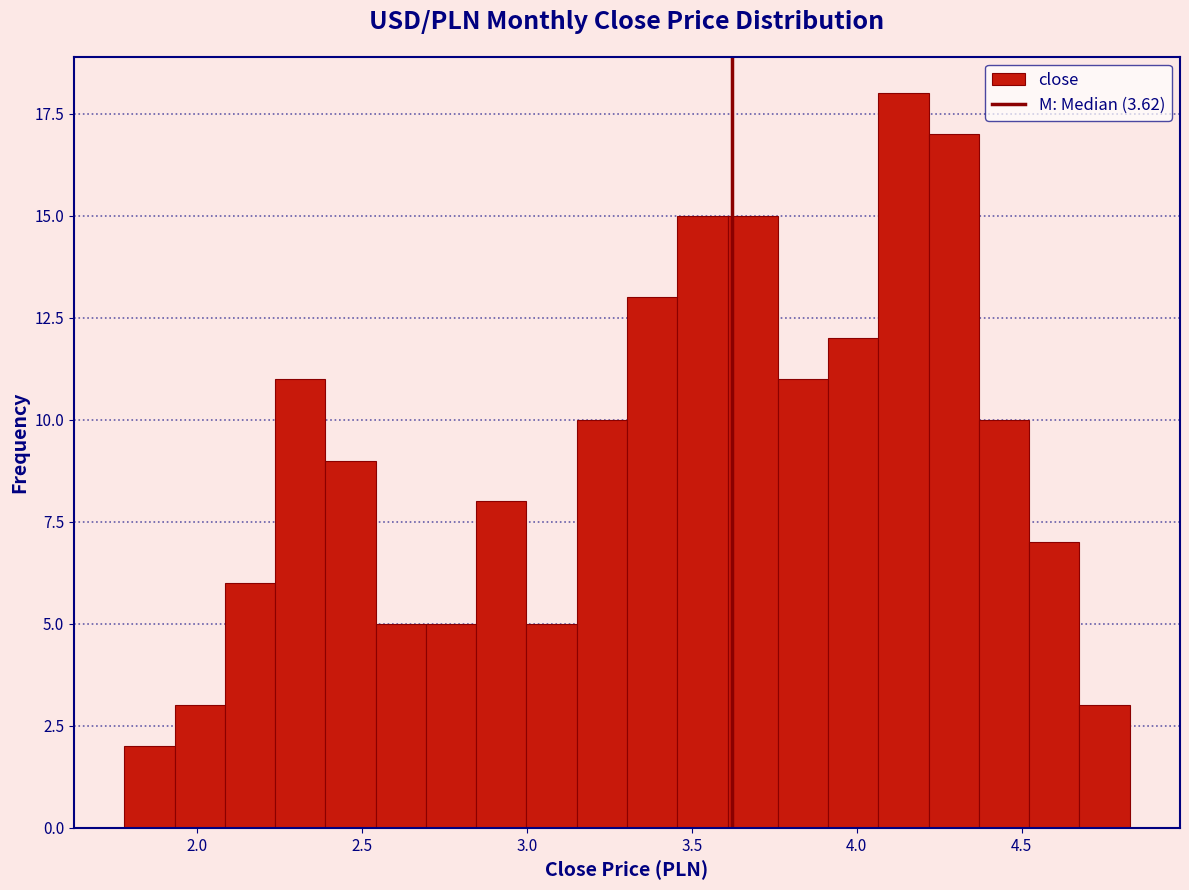

Read against the x-axis, roughly where is the centre of the tallest bar?

4.15